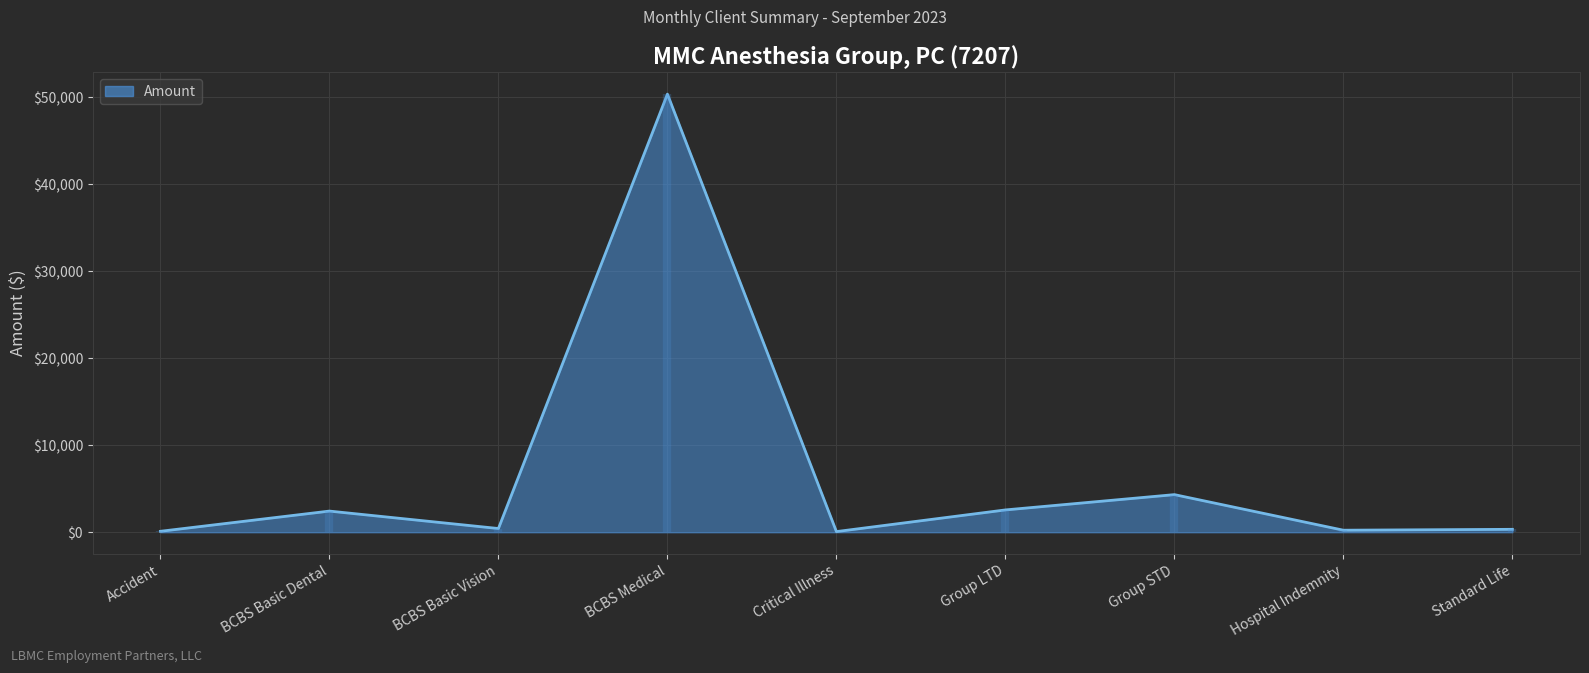

What is the change in value from Accident to Critical Illness?

-33.8